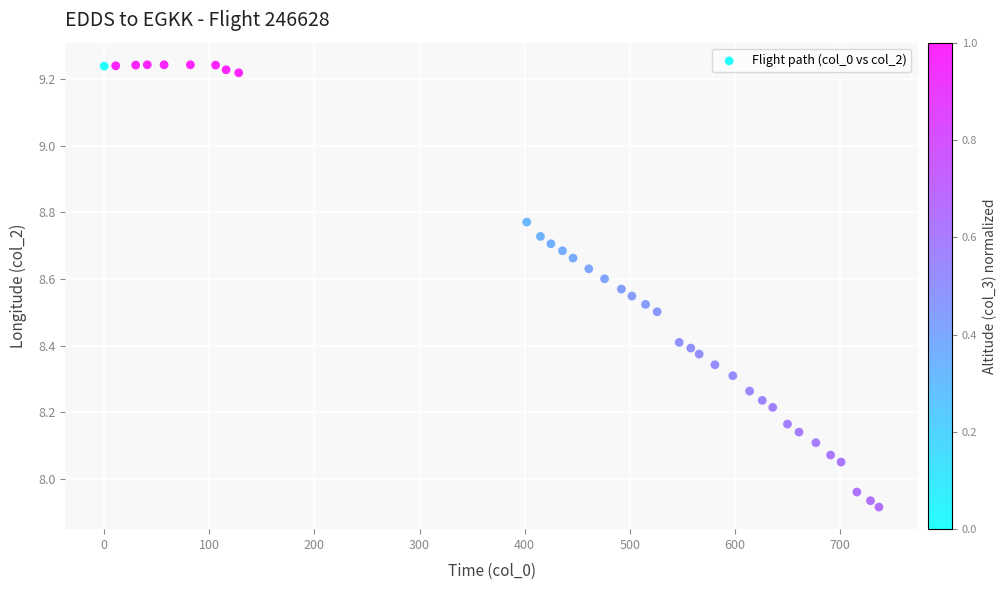

What is the range of Y values (max minus min)?

1.3